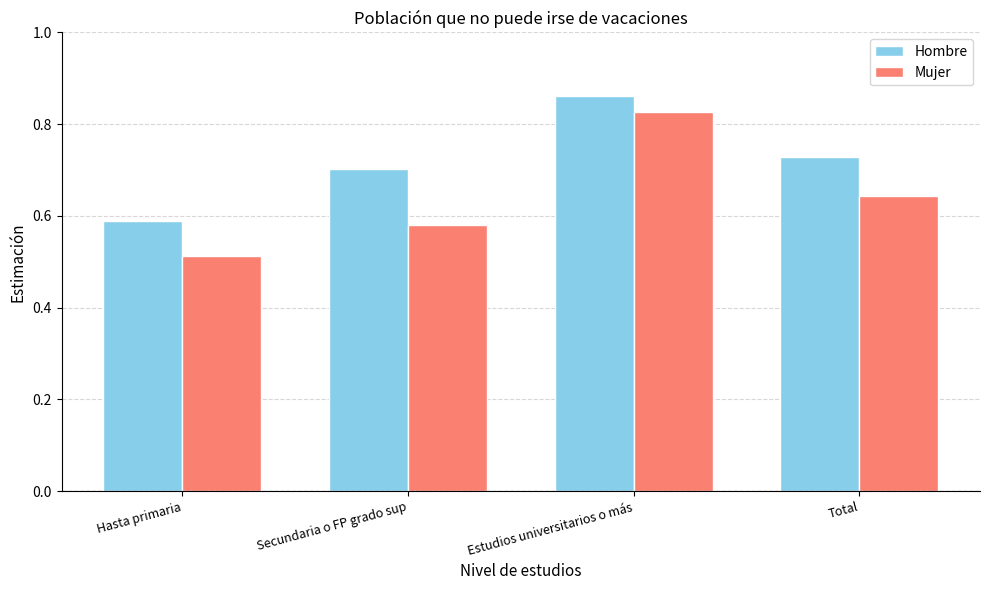

The Hombre series shows 0.4 at Estudios universitarios o más. True or false?

False